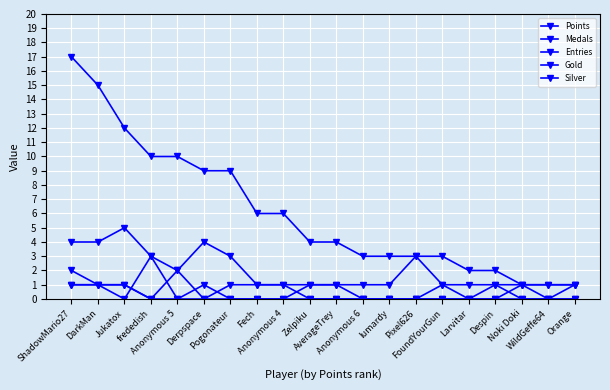

True or false: Points and Medals cross at least once.

False